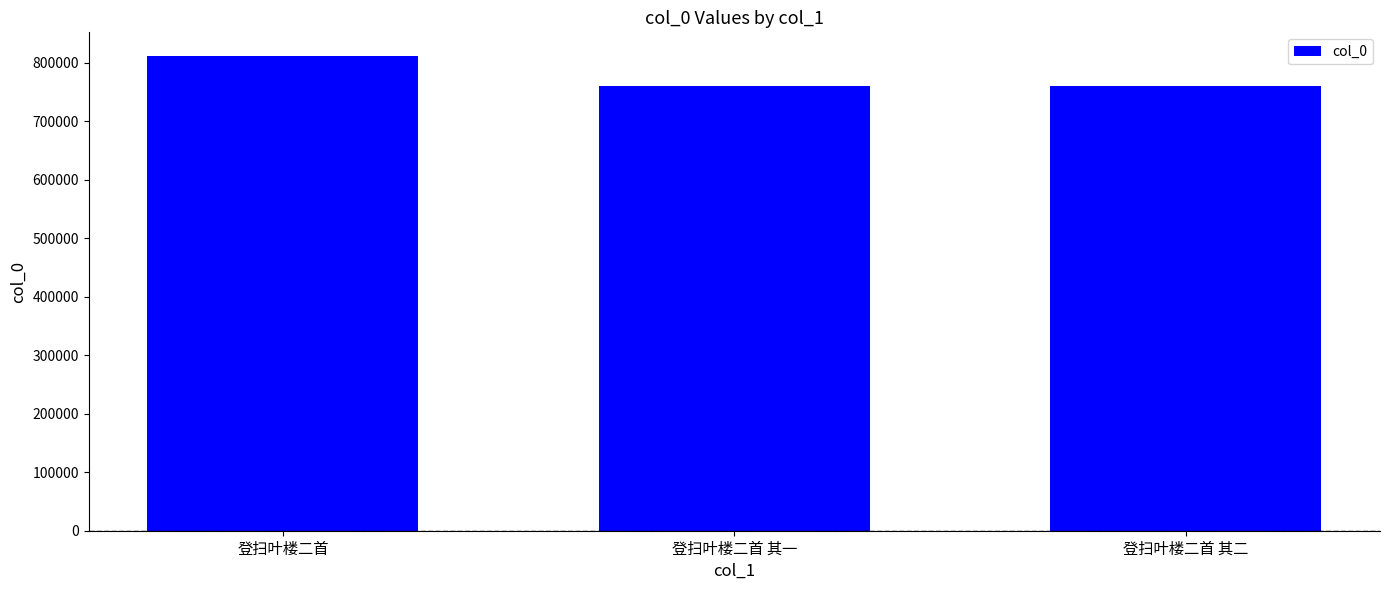

What is the sum of all values?

2332589